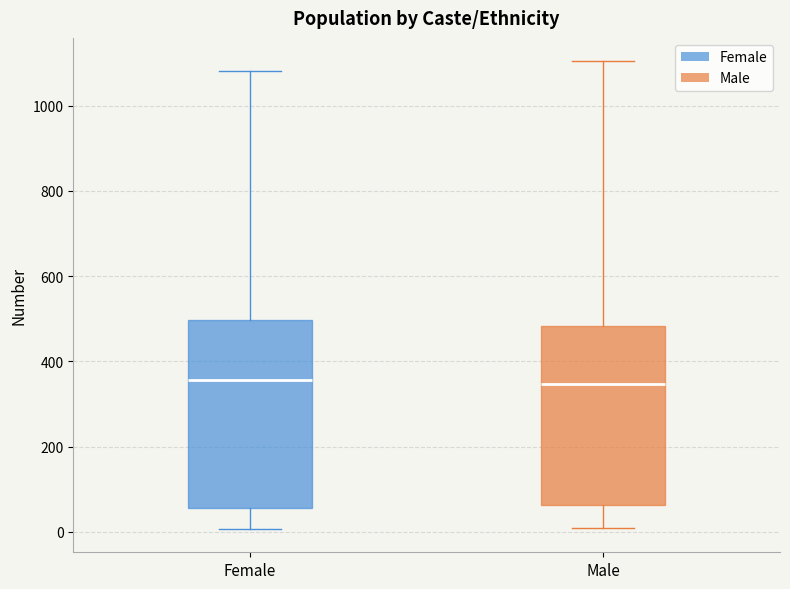

Reading left to right, transcribe this box plot: for each box, give where its median line is, the range the box spans, and where its two whiskers end, as read against the y-axis. The values are not printed on the chart, so give them approximately, as read against the axis.

Female: median 360, box 60 to 500, whiskers 0 to 1080
Male: median 340, box 60 to 480, whiskers 0 to 1100